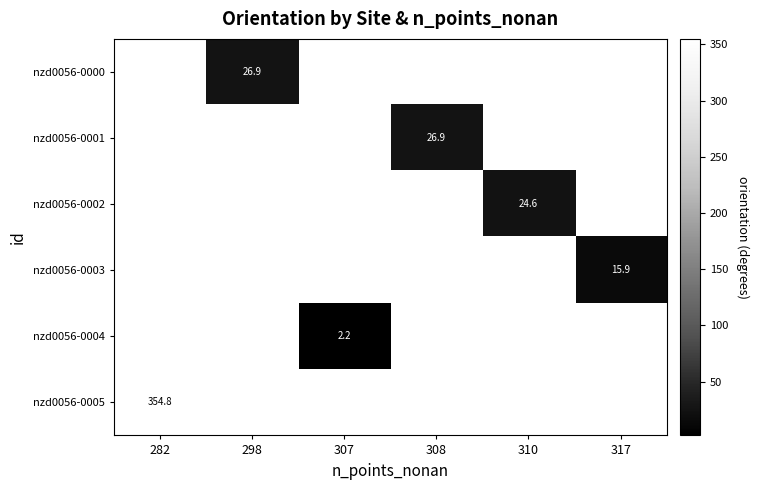

Count the number of data series in this chart.

6